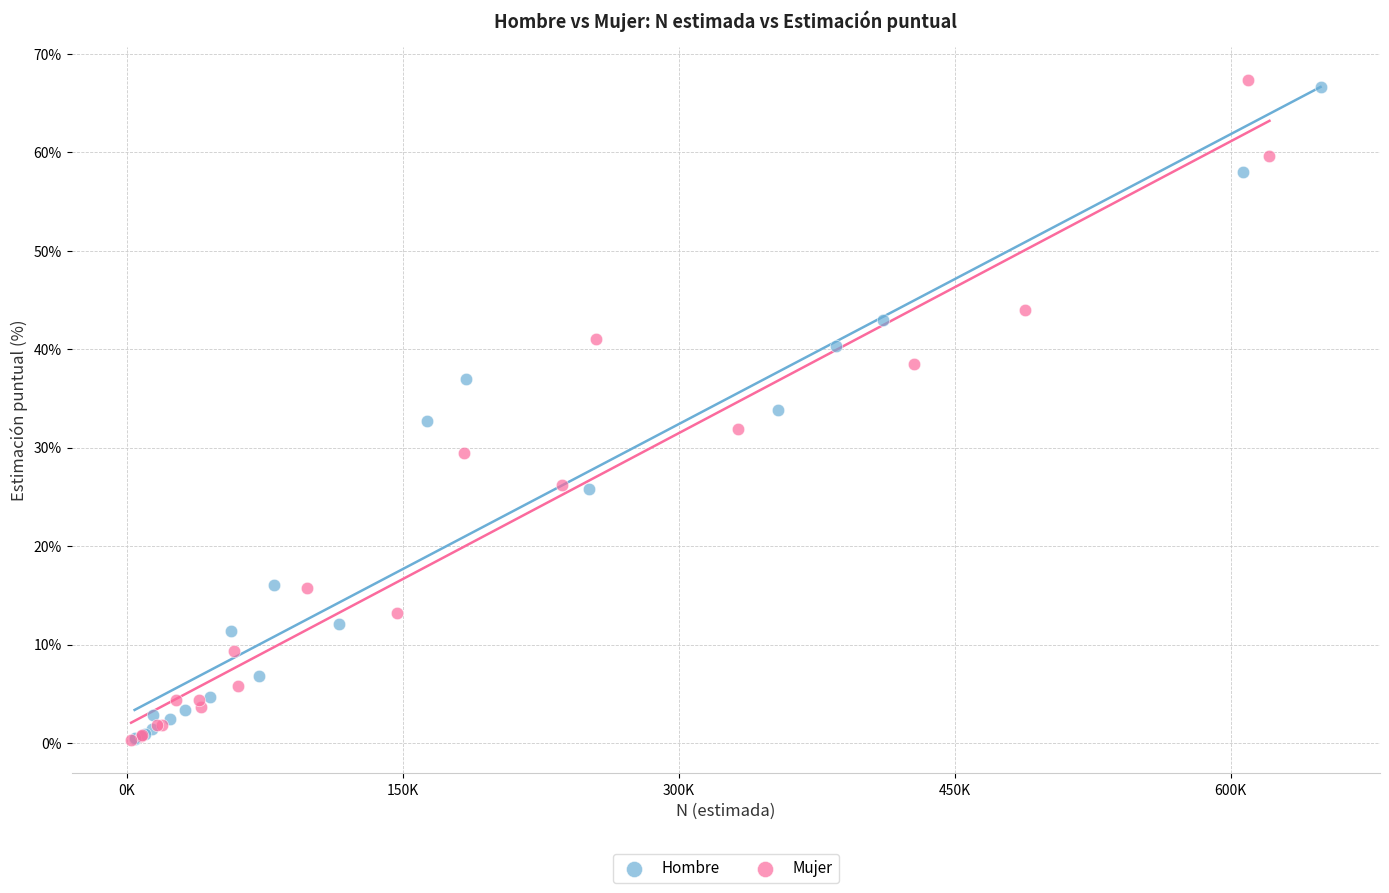

Which series contains the highest Y value?

Mujer